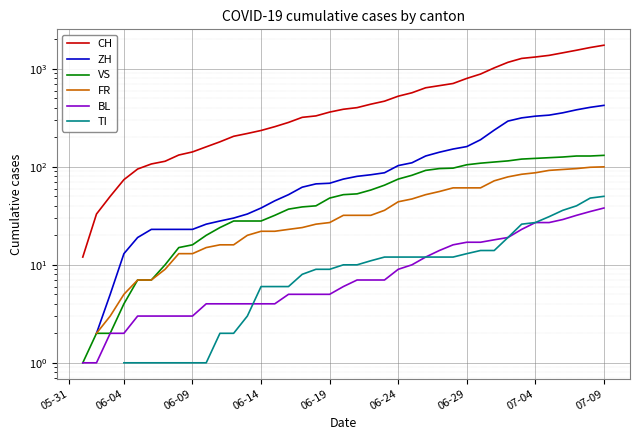

Which category has the lowest value across all series?

06-04